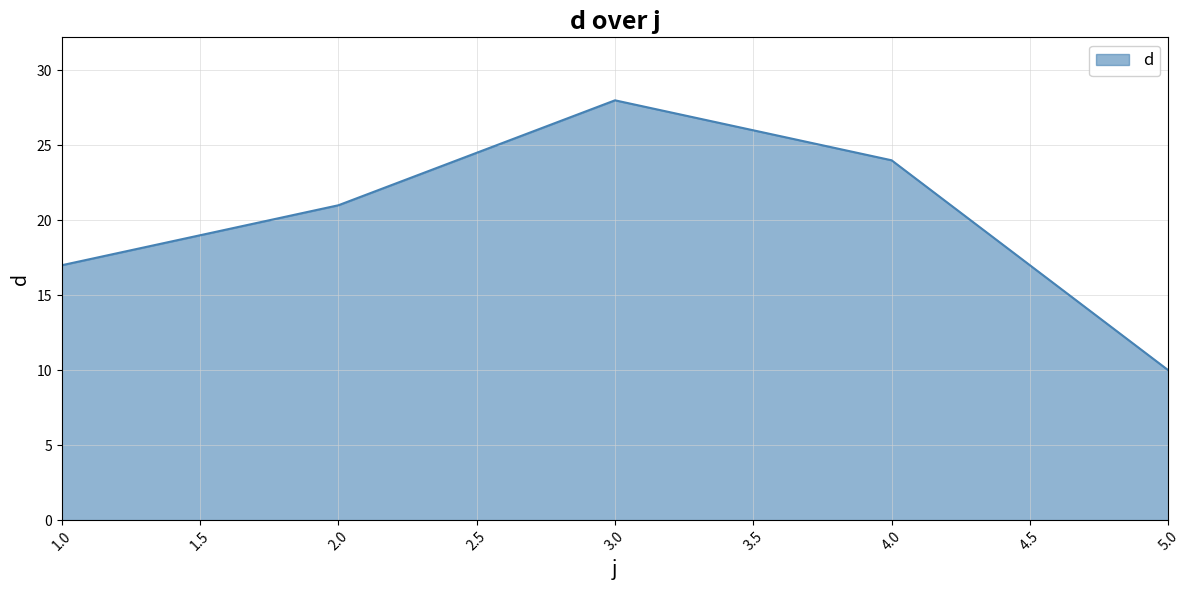

List the labels in order of value, smallest first.

5.0, 1.0, 2.0, 4.0, 3.0